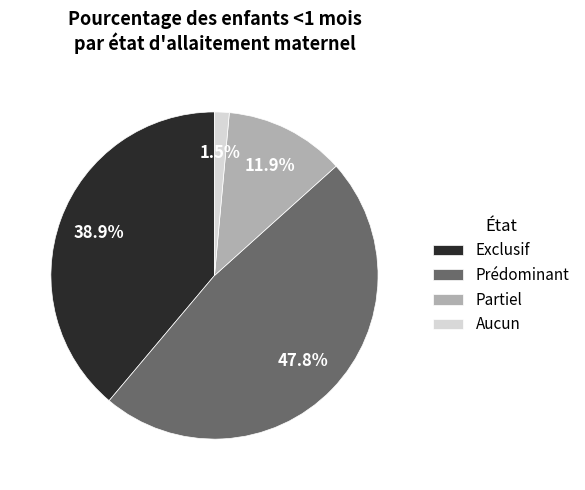

Is there a majority slice in this chart?

No